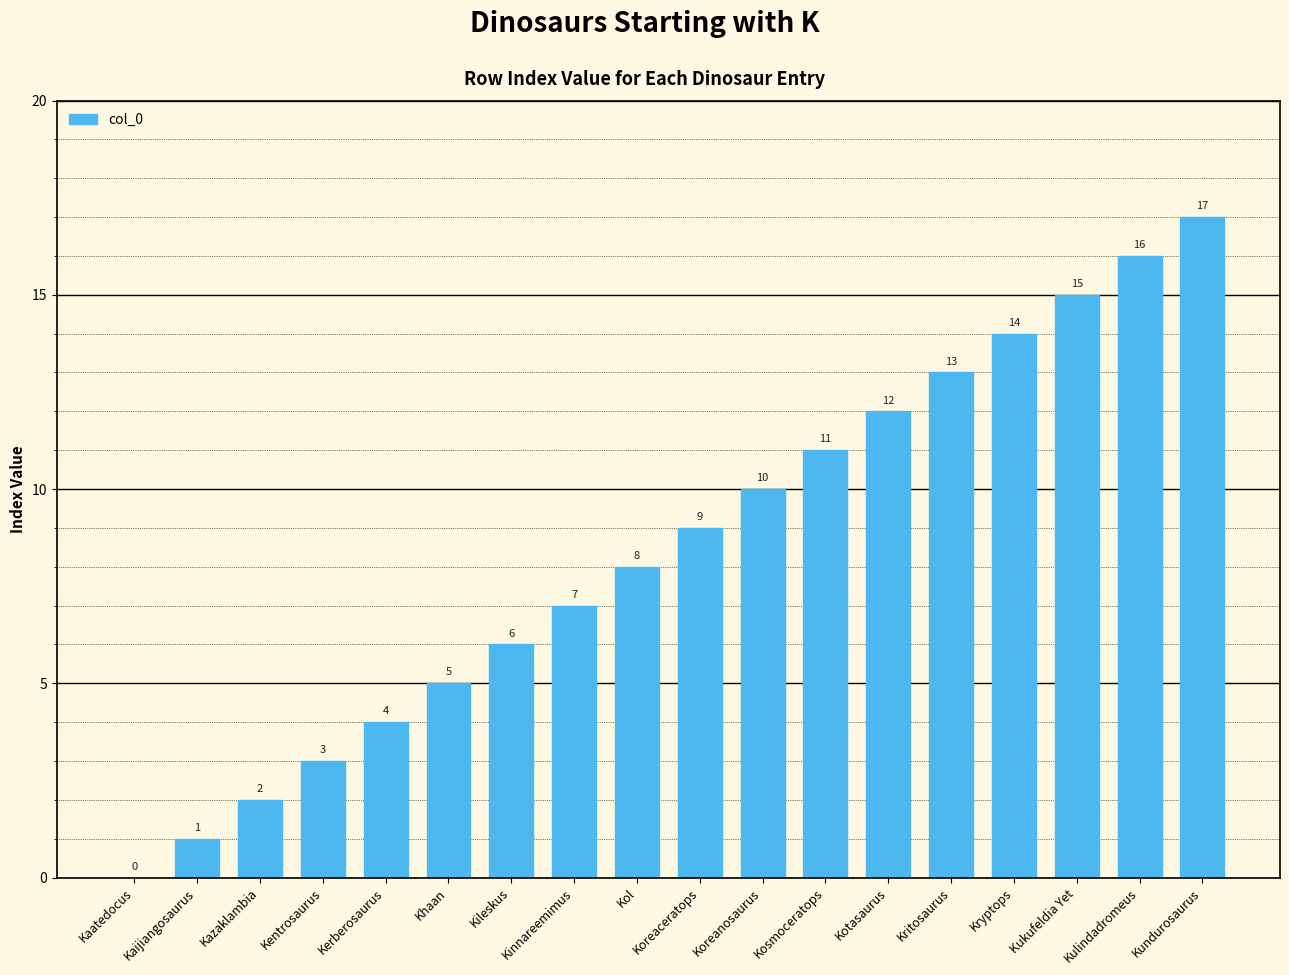

What is the sum of all values?

153